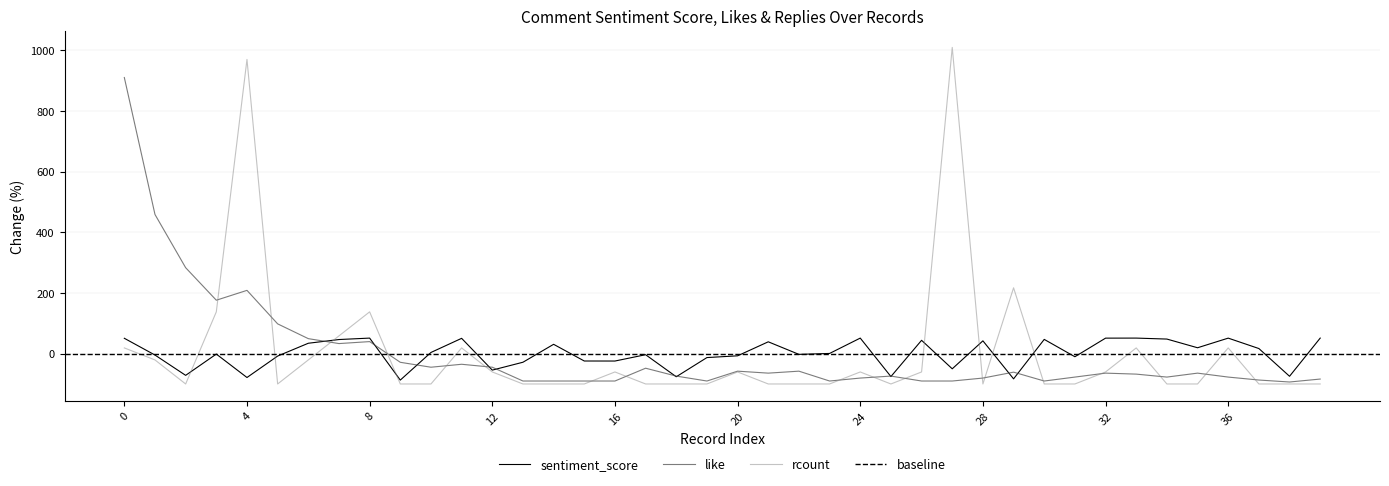

The value of rcount at 12 is 55.7. True or false?

False